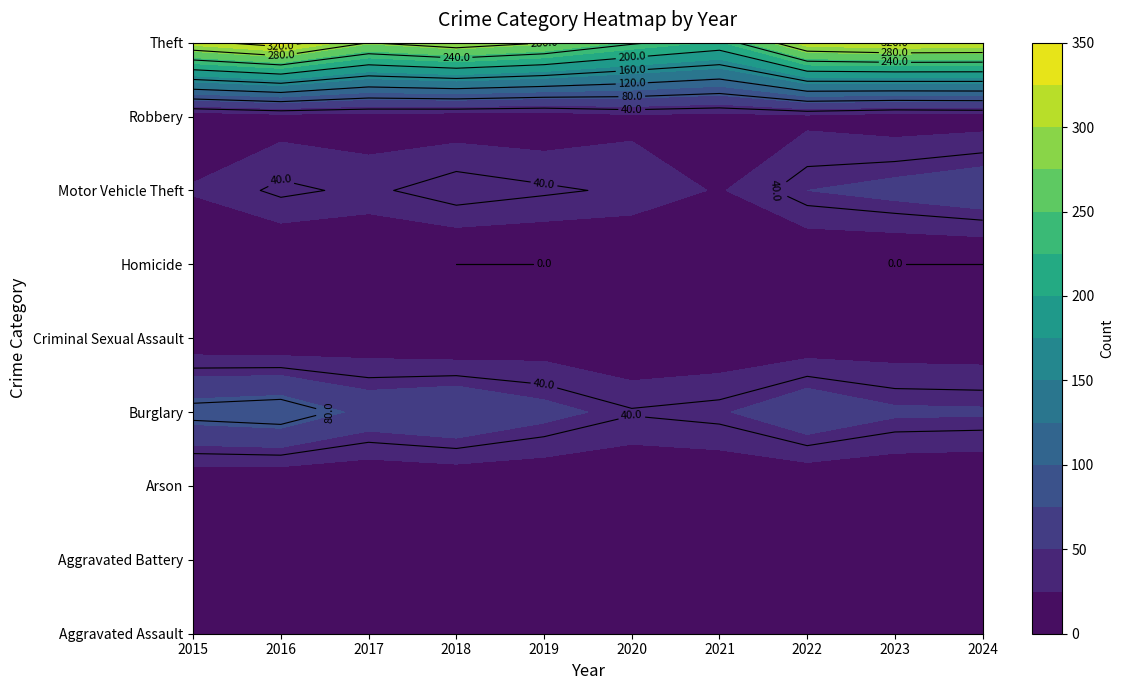

What is the difference between the maximum and minimum values in the Theft series?

116